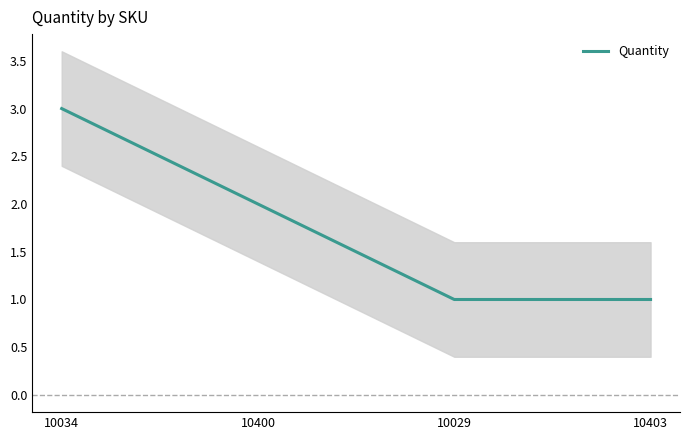

What position from the right is 10034?

4